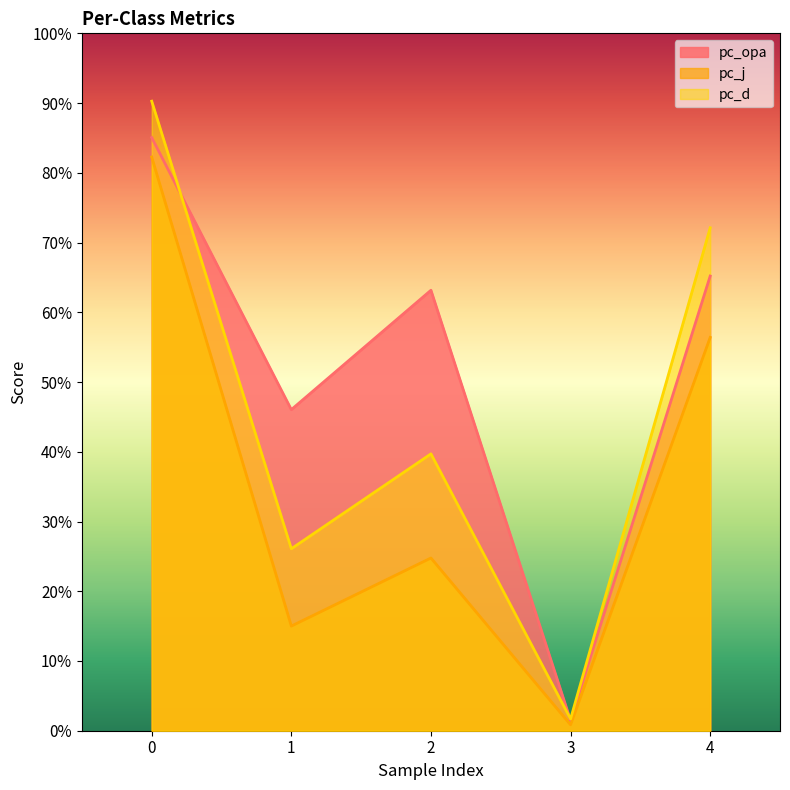

In pc_d, how many points are higher than both neighbors (excluding endpoints)?

1